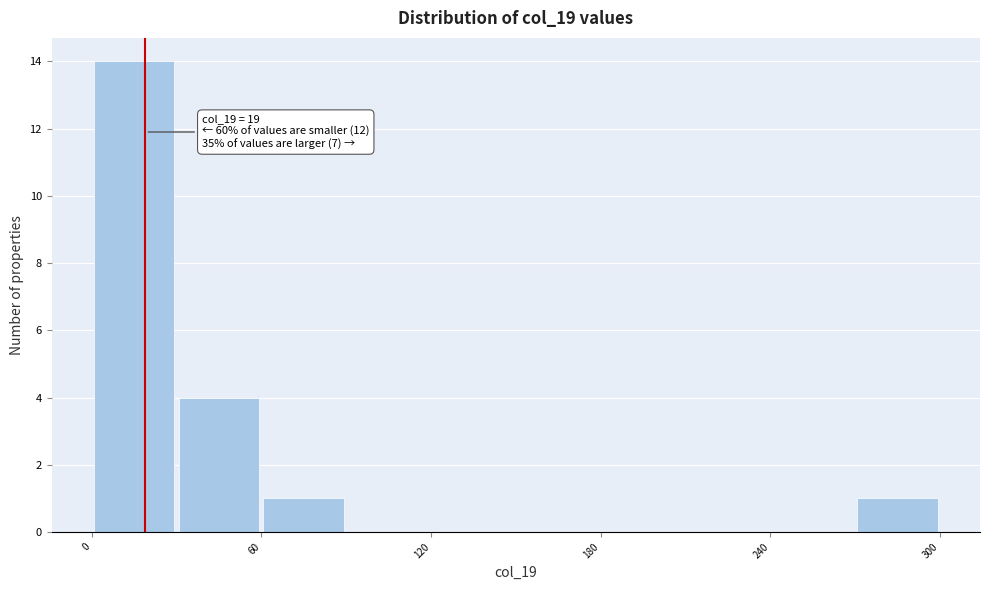

Around what value on the x-axis is the tallest bar? Give the approximate position of its centre, as read against the axis.

20